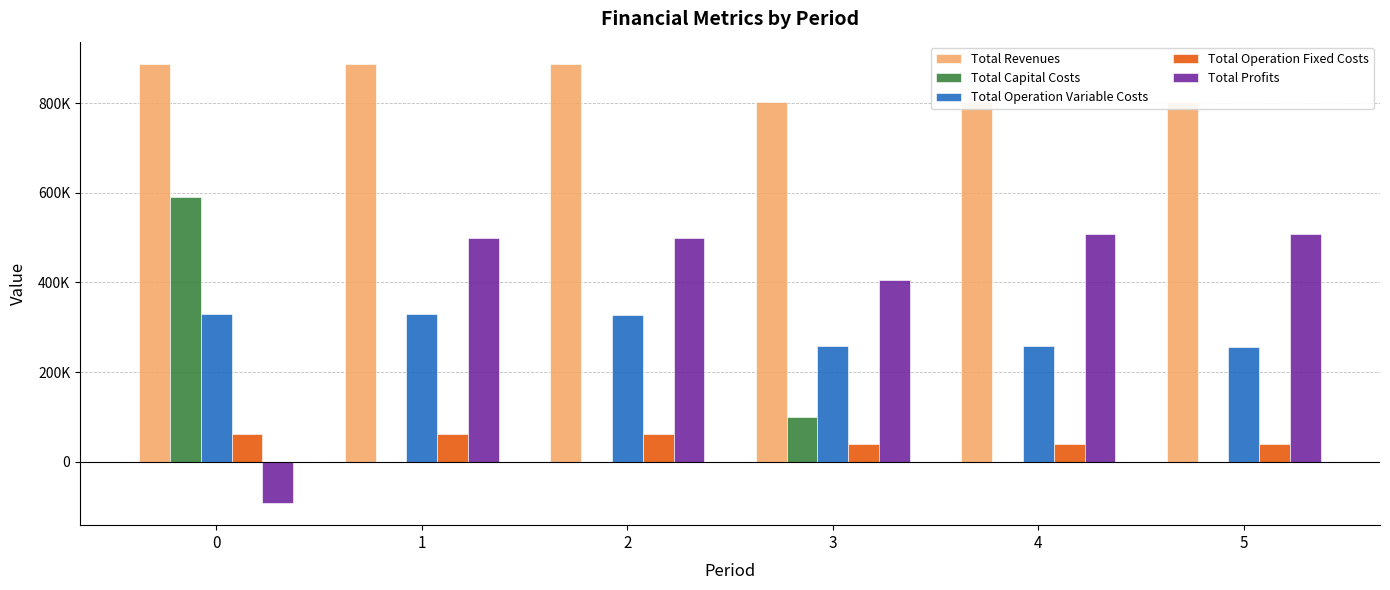

Which series has the largest total across all categories?

Total Revenues